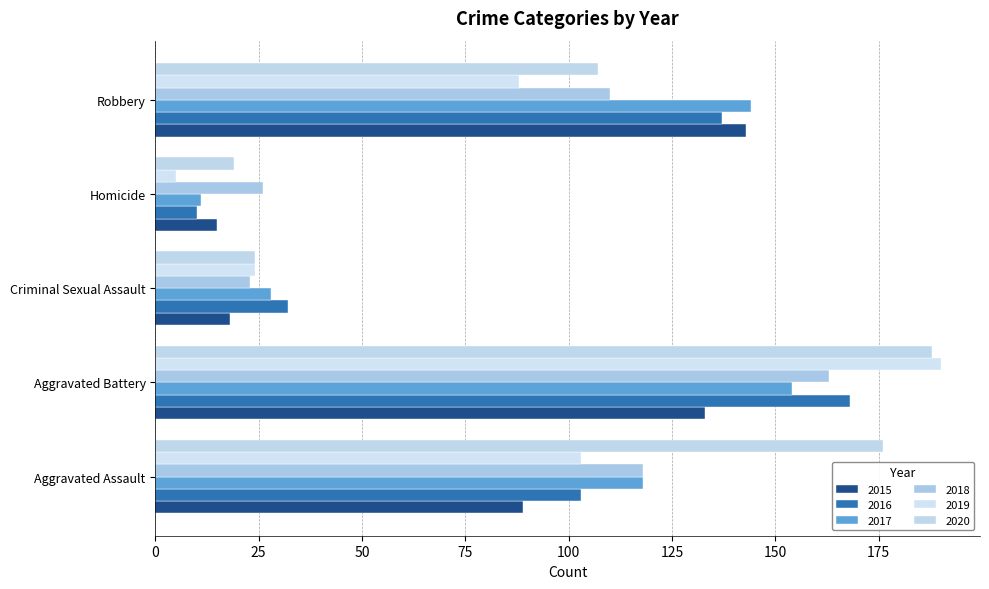

What position from the left is Criminal Sexual Assault?

3